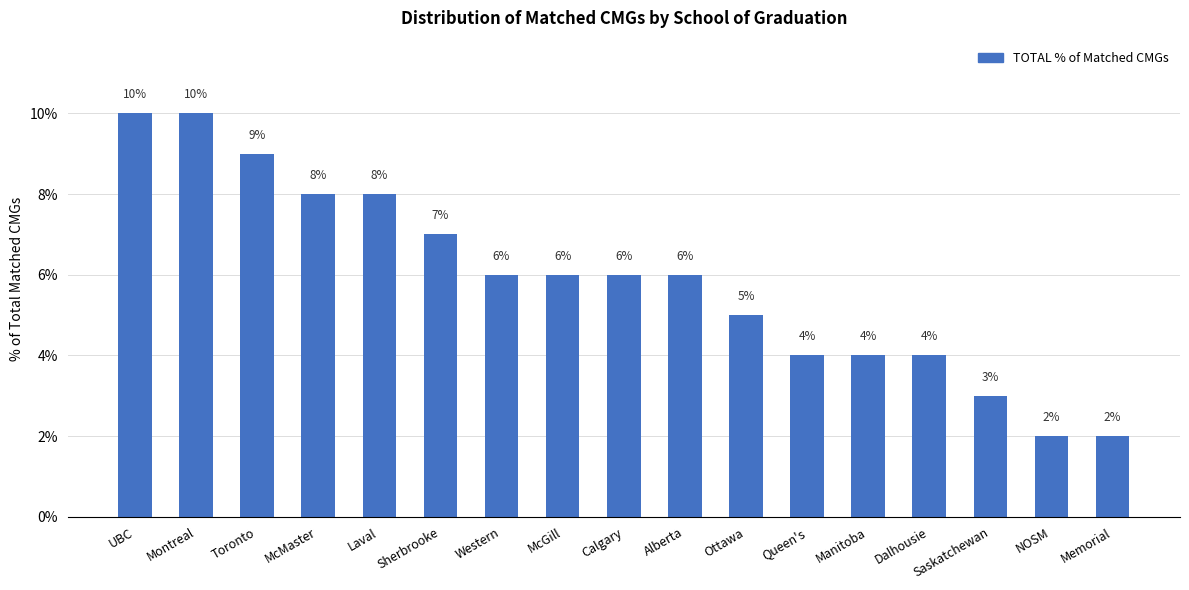

What is the approximate value at UBC?

10